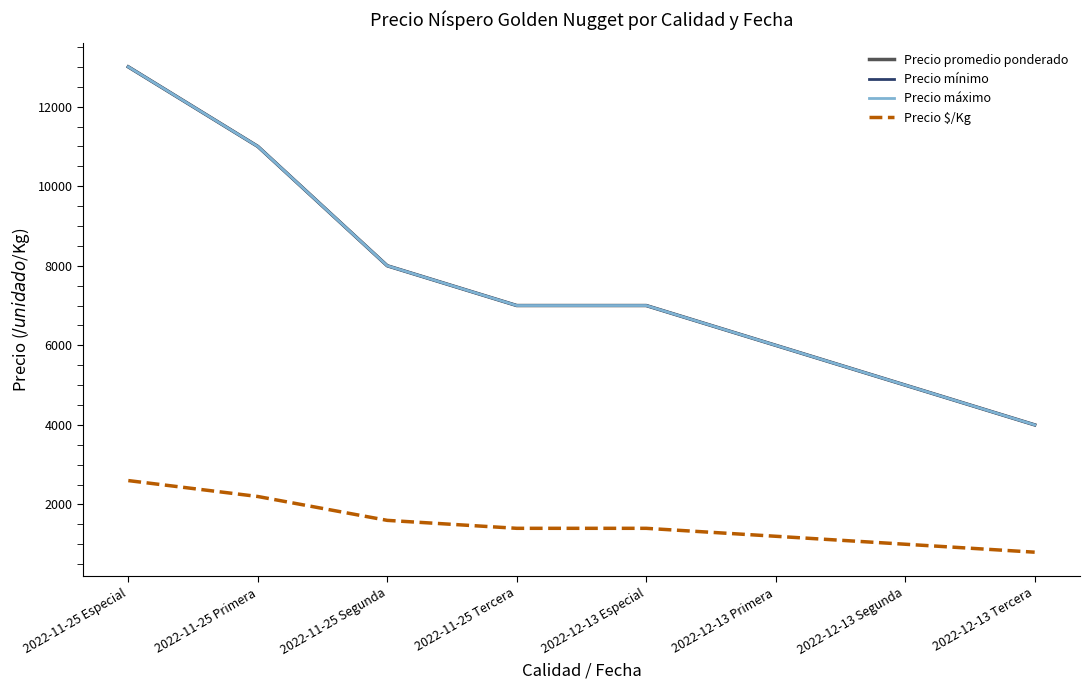

What is the sum of all Precio $/Kg values?

12200